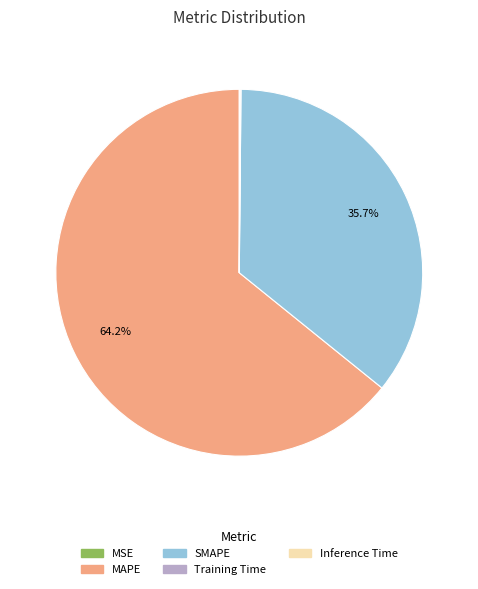

Combined, what portion of the pie is SMAPE and MAPE?

99.8%